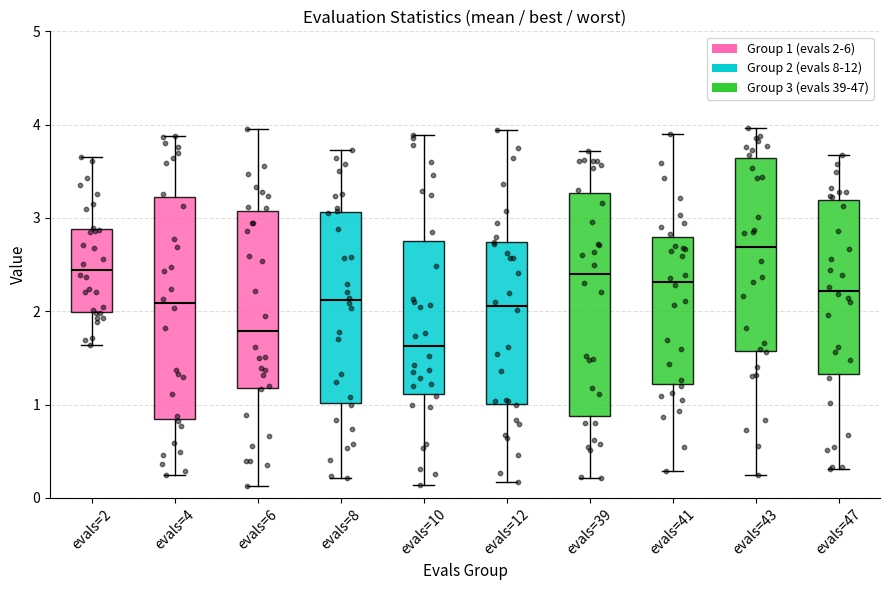

Where does the lower whisker of the box for evals=47 end on the y-axis? The values are not printed on the chart, so give them approximately, as read against the axis.

0.3